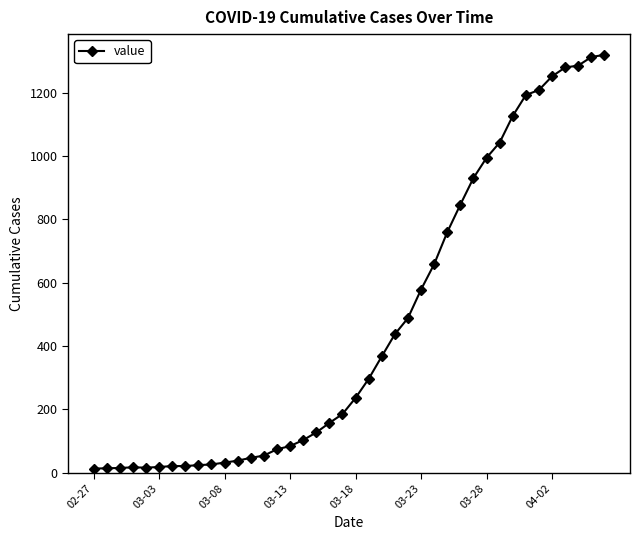

What is the maximum value shown in the chart?

1319